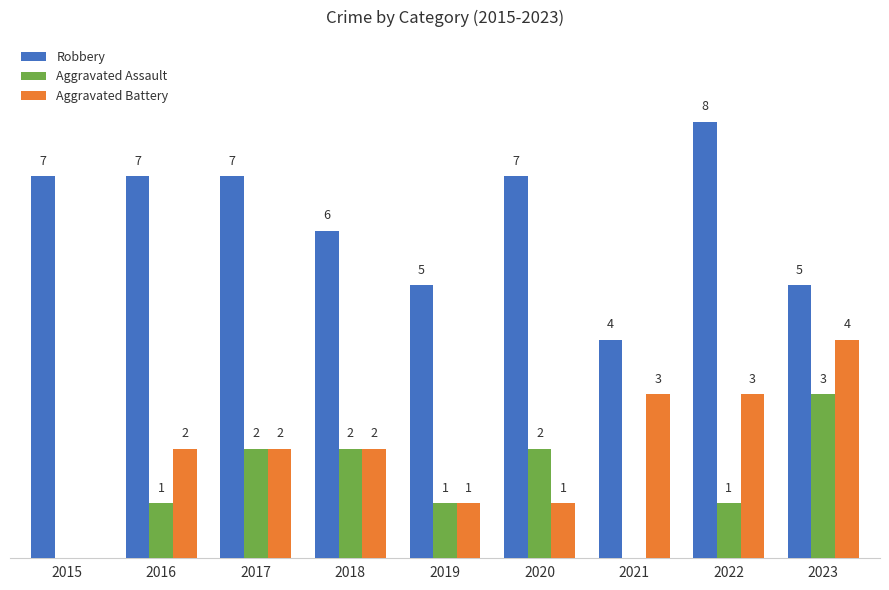

Which series changed the most between 2020 and 2022?

Aggravated Battery